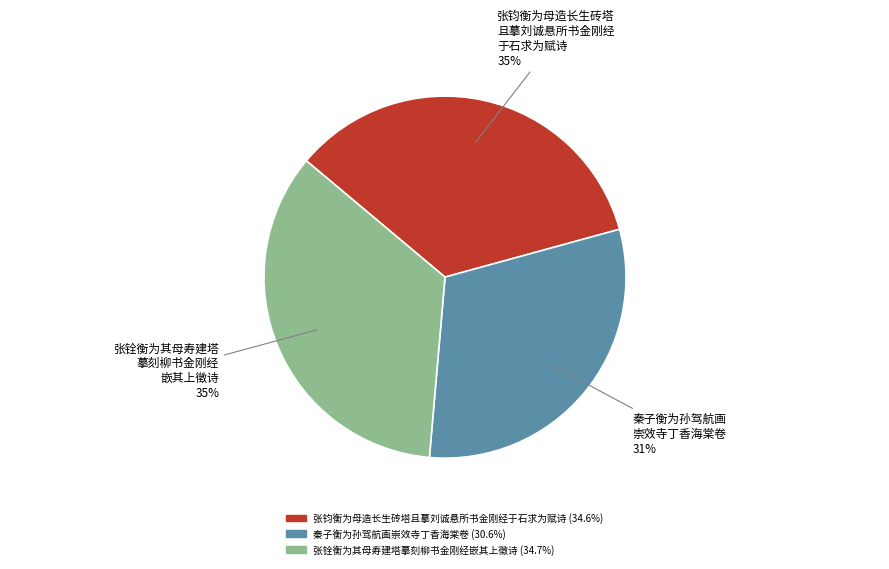

What percentage is the 张铨衡为其母寿建塔摹刻柳书金刚经嵌其上徵诗 slice, to the nearest percent?

35%